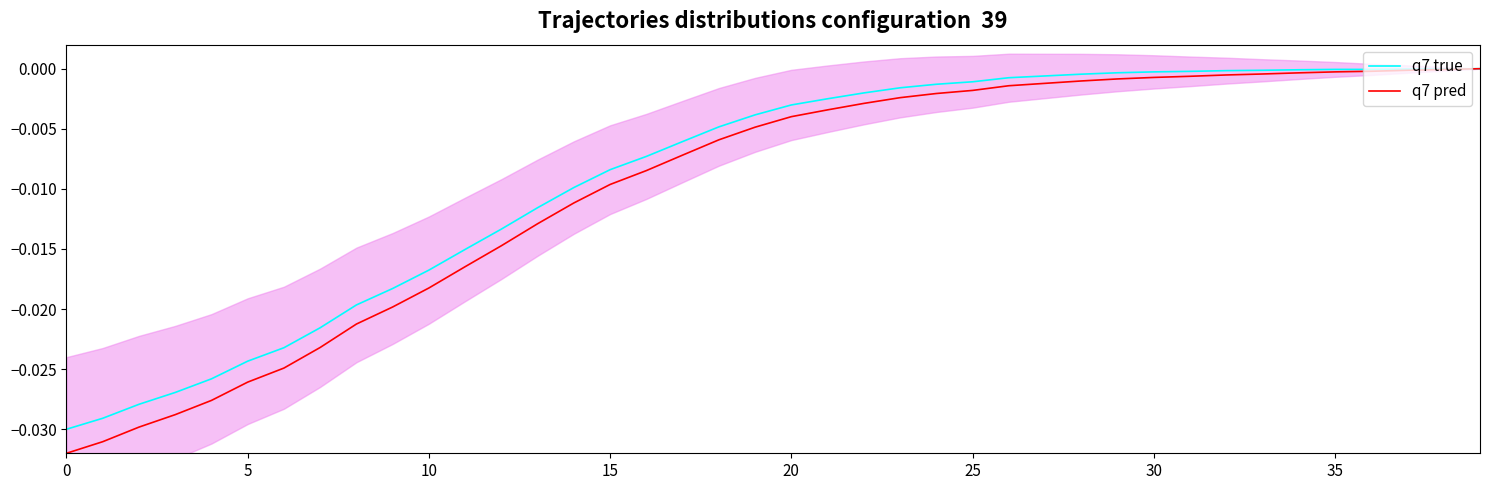

True or false: q7 pred and q7 true intersect in this chart.

False